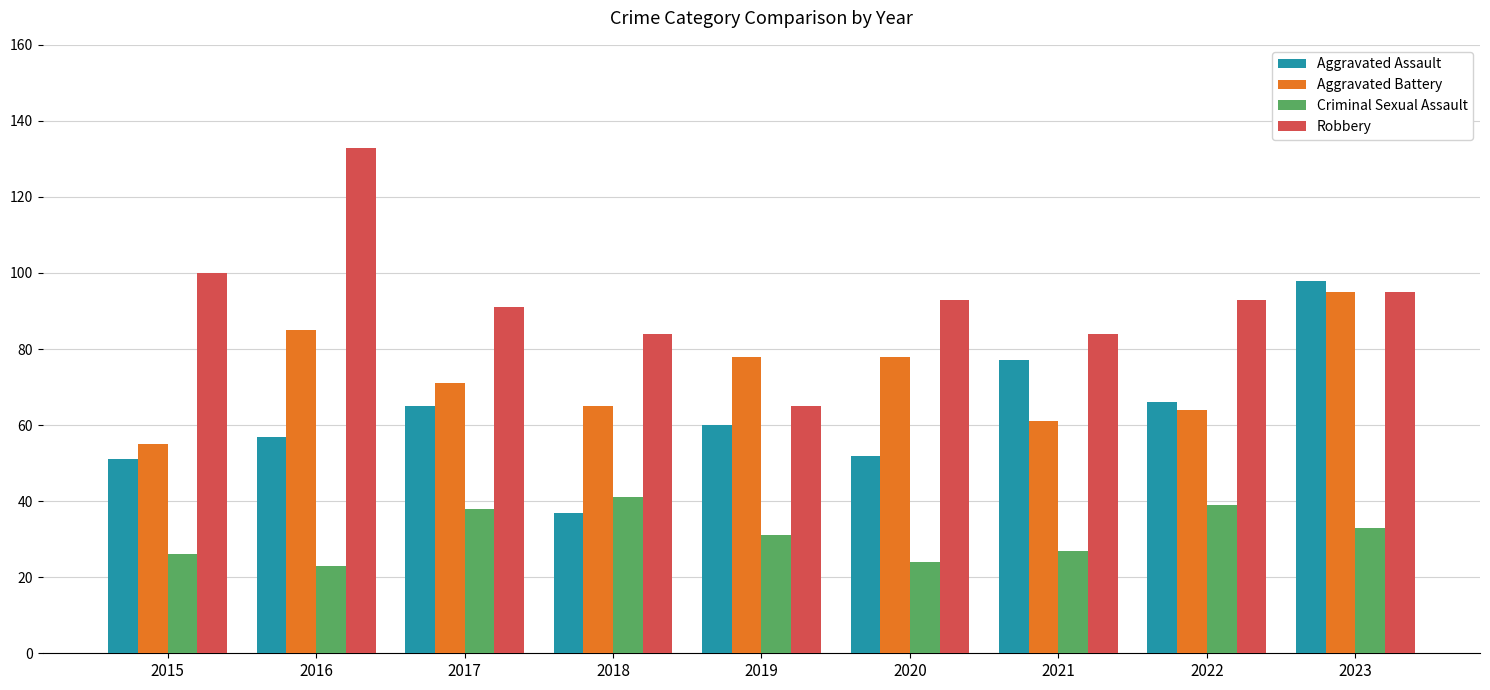

Is it true that Criminal Sexual Assault equals 33 at 2023?

True